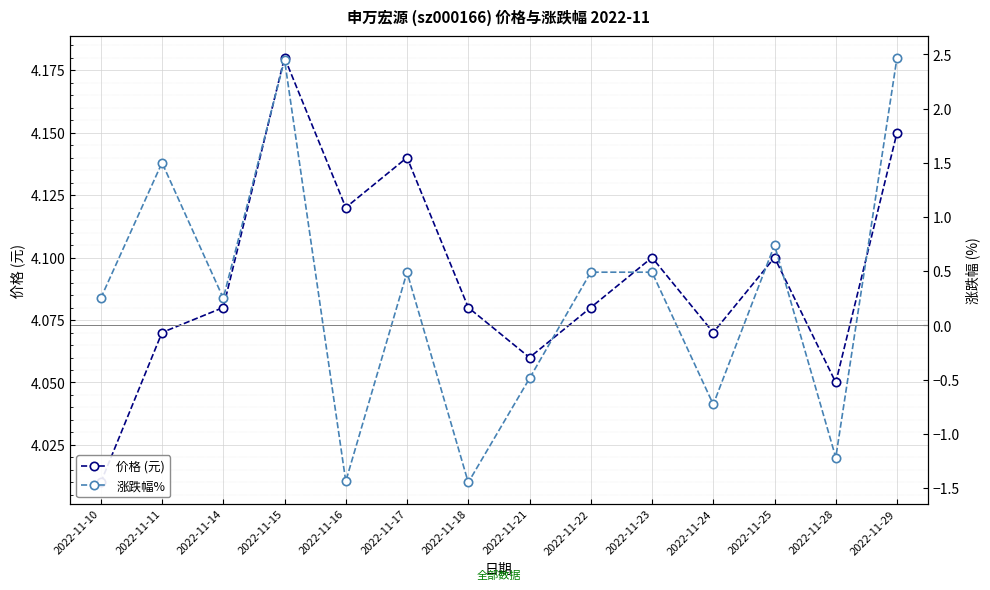

Which category has the highest value across all series?

2022-11-15